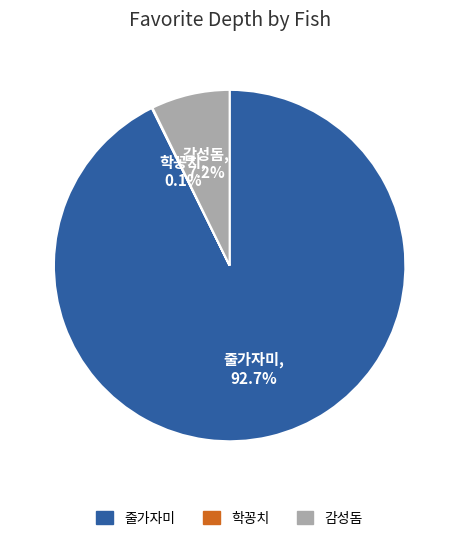

Which category accounts for the majority?

줄가자미